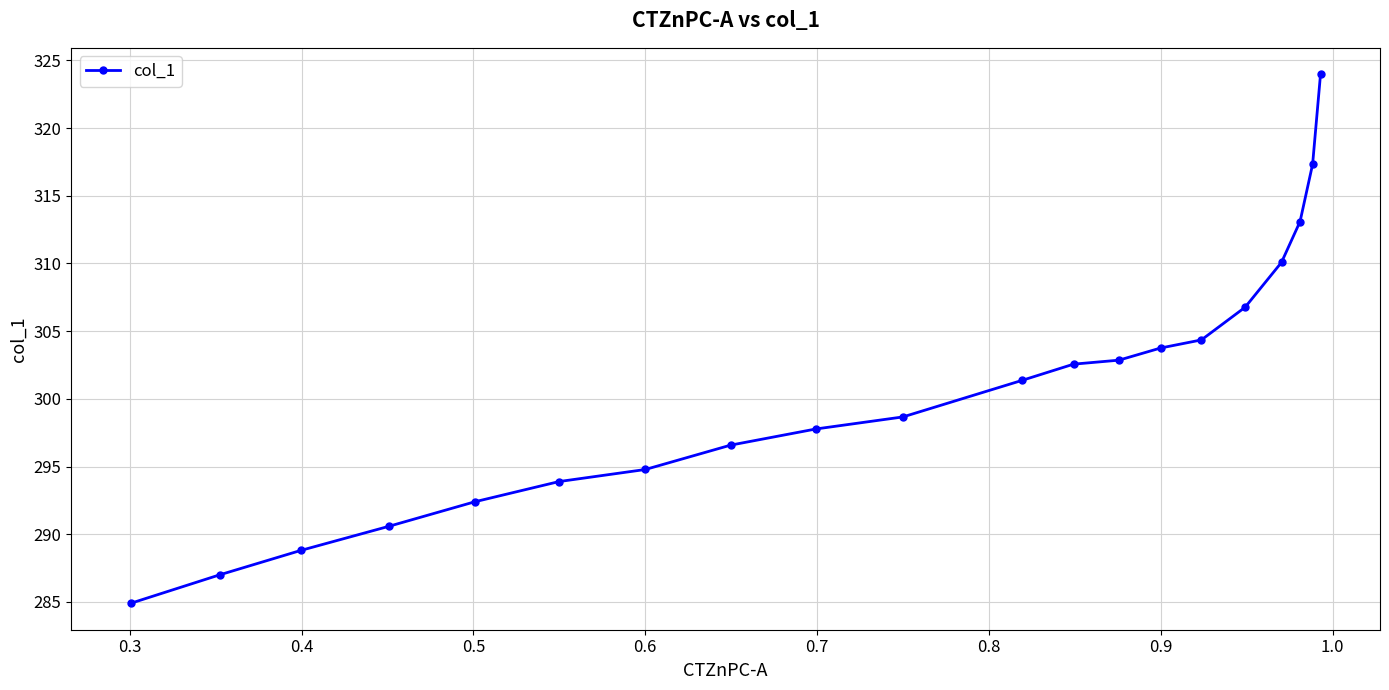

Does the chart have visible grid lines?

Yes